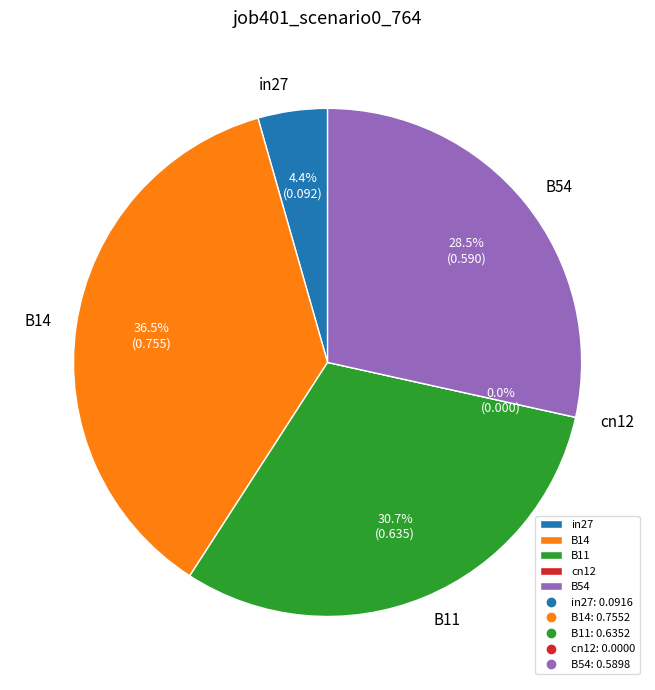

How many slices are in this pie chart?

5